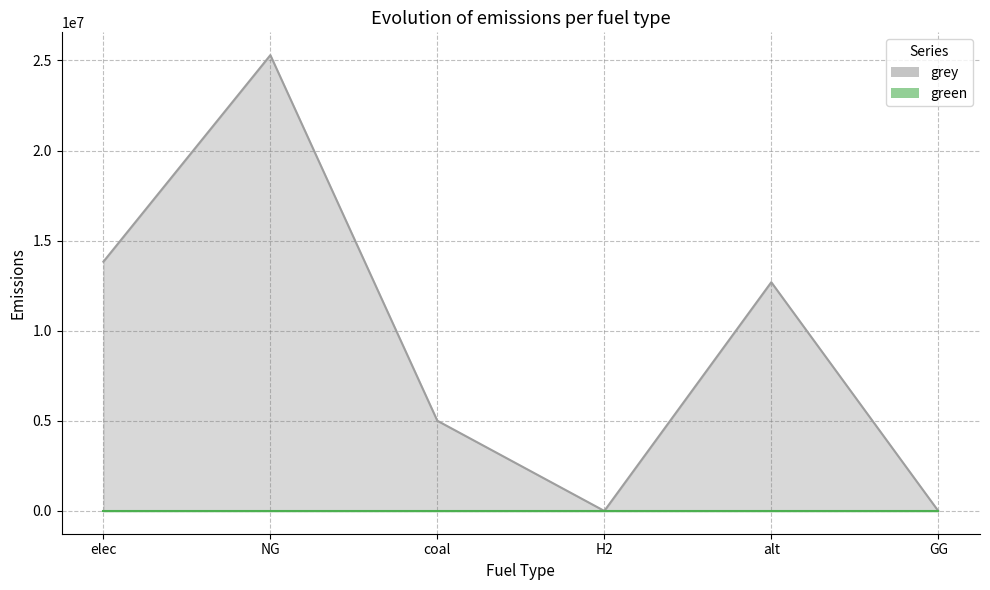

What position from the left is alt?

5